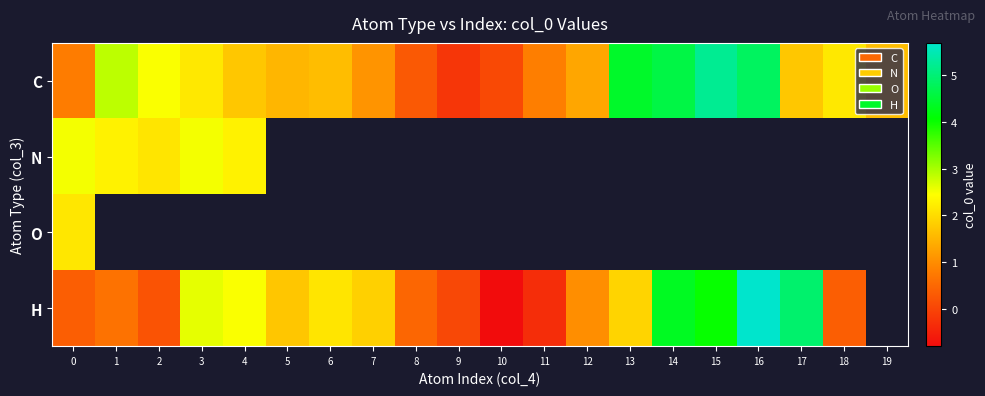

Which series has the largest total across all categories?

C